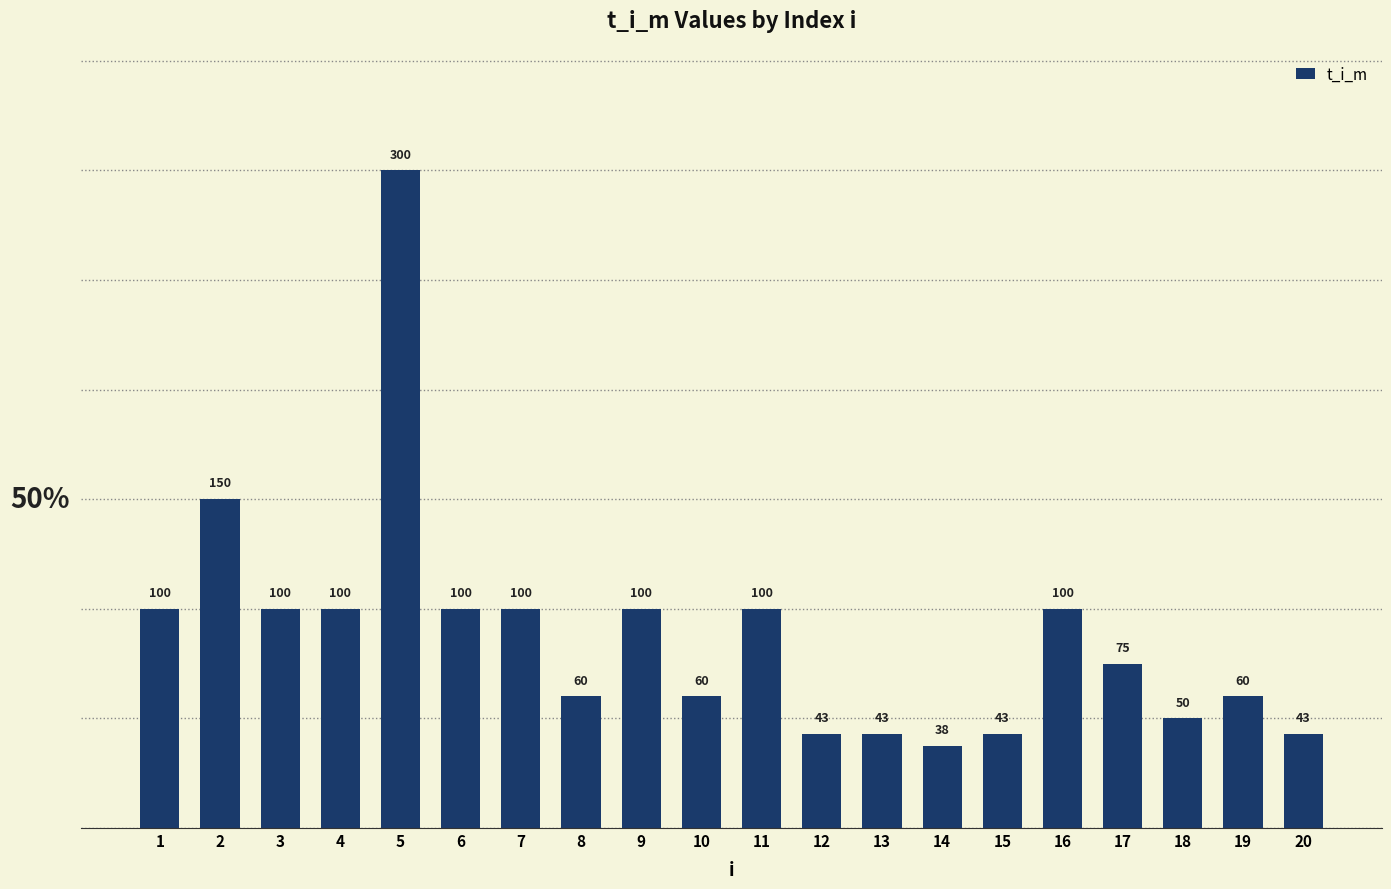

How many data points does each series have?

20